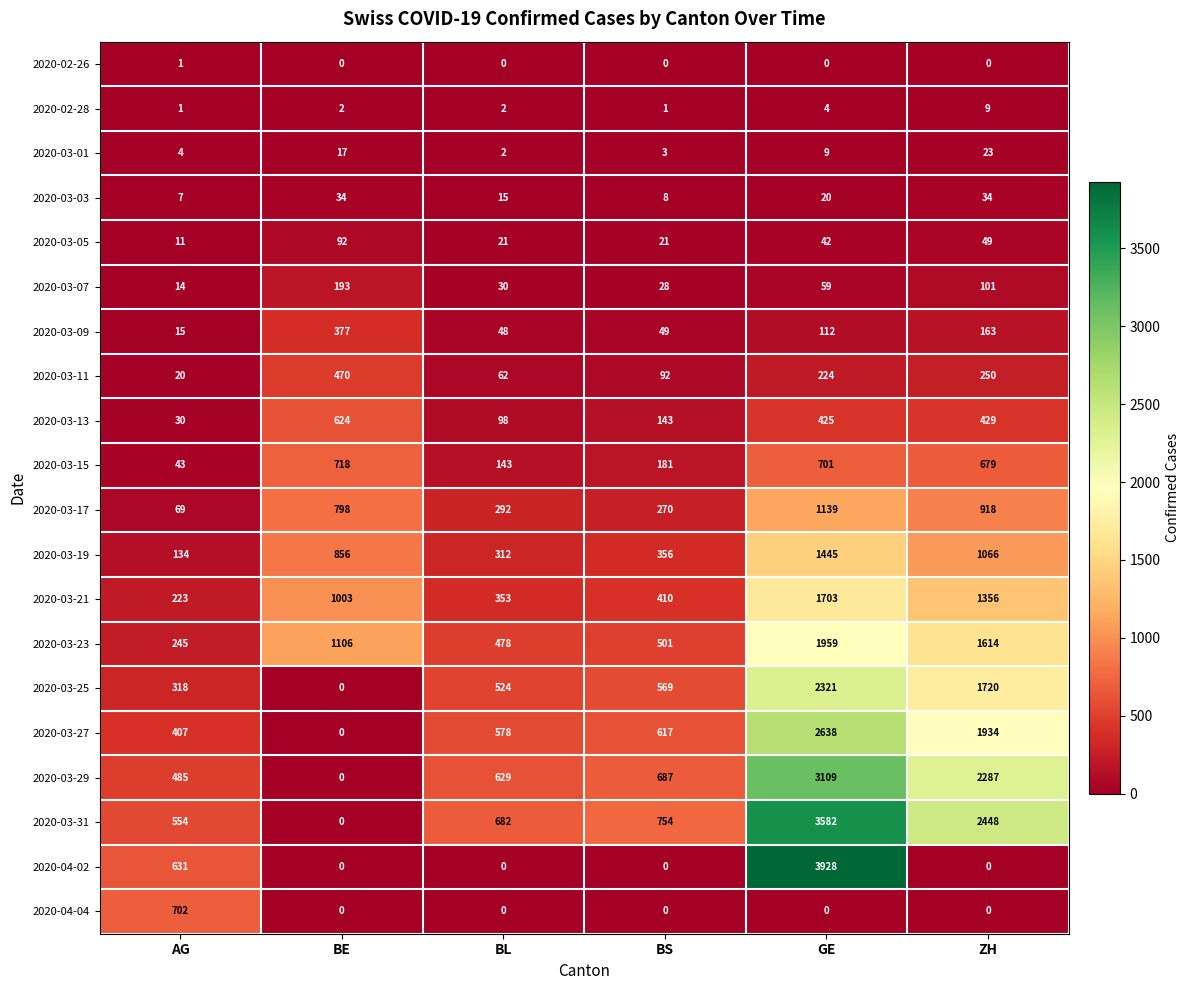

Which series changed the most between BS and GE?

2020-04-02